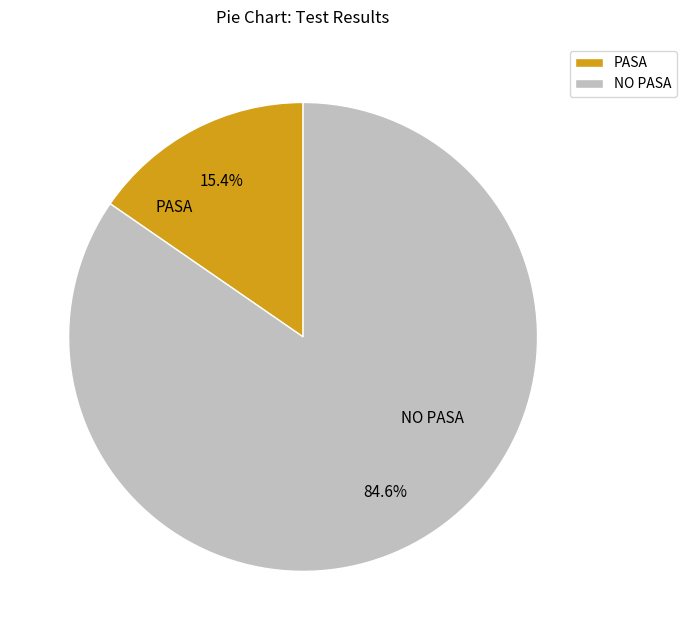

To the nearest percent, what is the difference between the PASA and NO PASA slice percentages?

69%